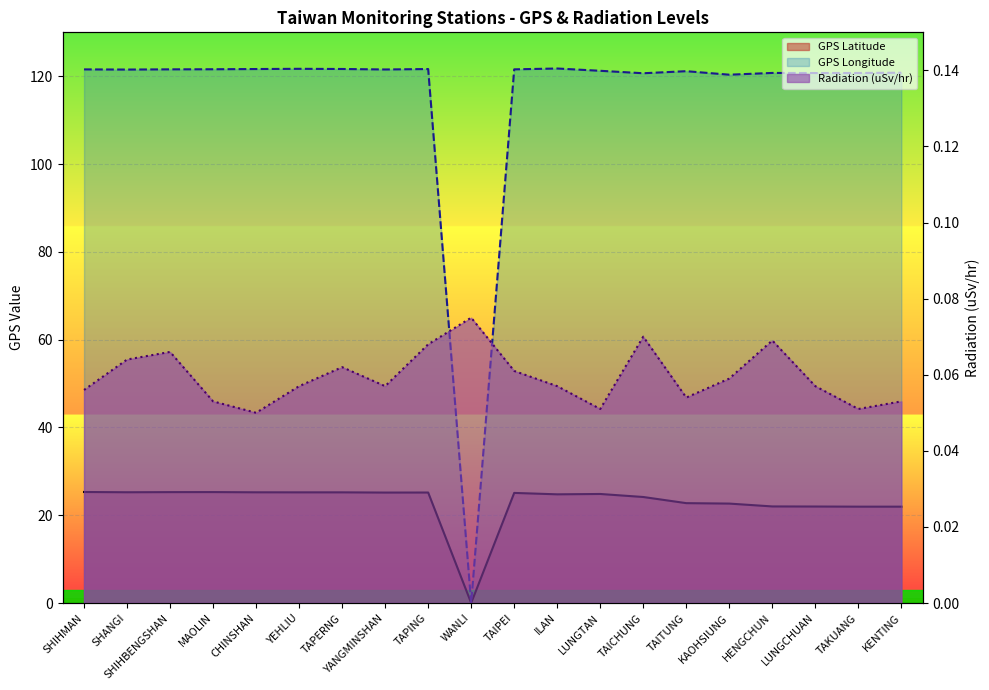

What is the highest value of the GPS Longitude series?

121.8